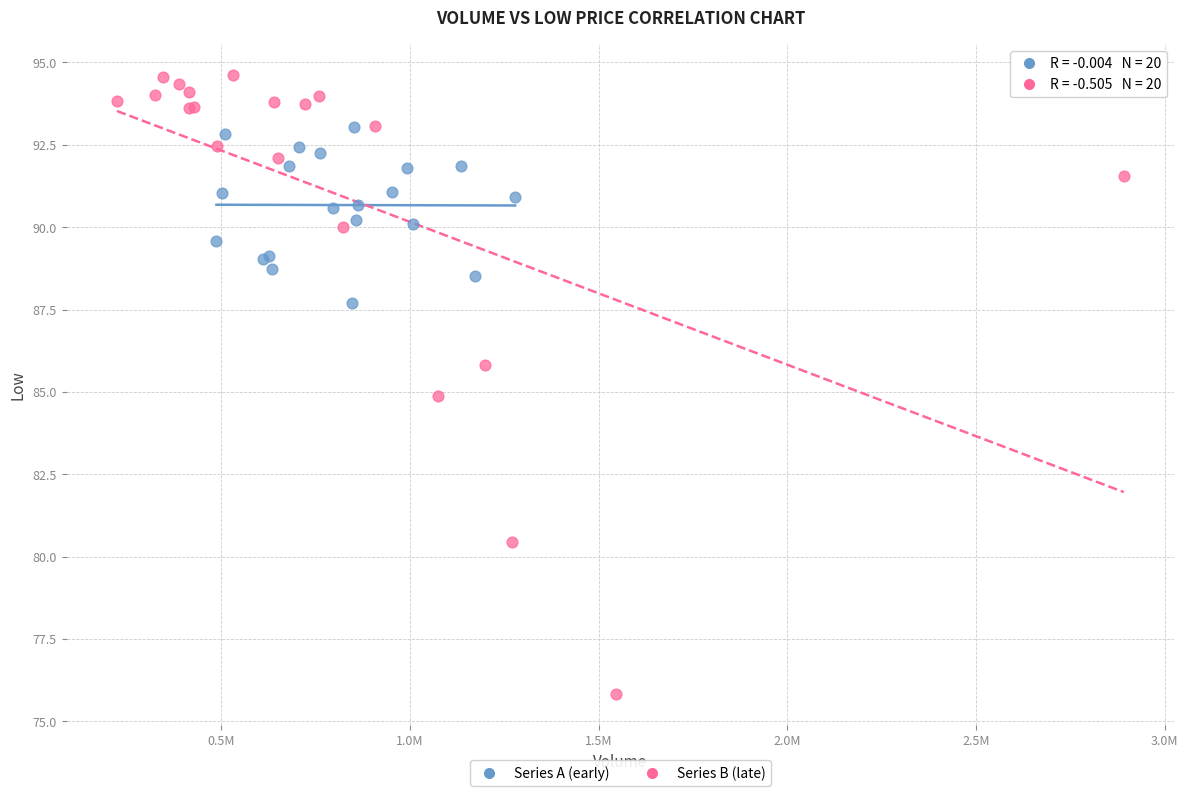

Which series contains the lowest Y value?

Series B (late)